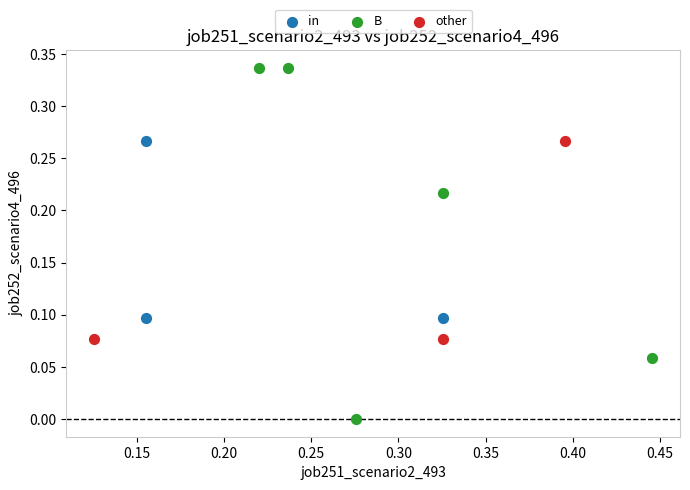

Which series contains the lowest Y value?

B